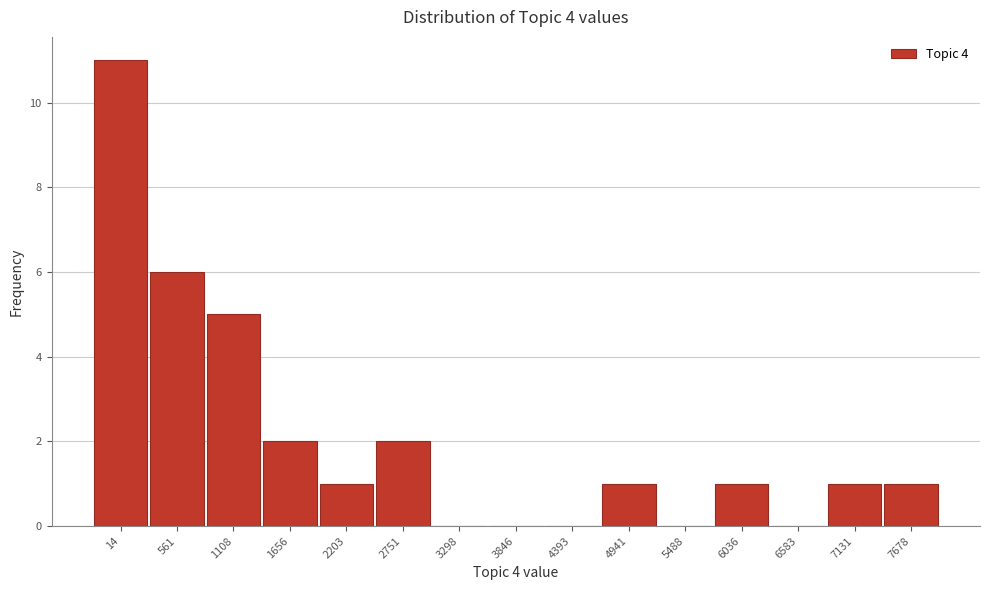

Reading right to left, what are all the values shown in this chart?

7678=1	7131=1	6583=0	6036=1	5488=0	4941=1	4393=0	3846=0	3298=0	2751=2	2203=1	1656=2	1108=5	561=6	14=11